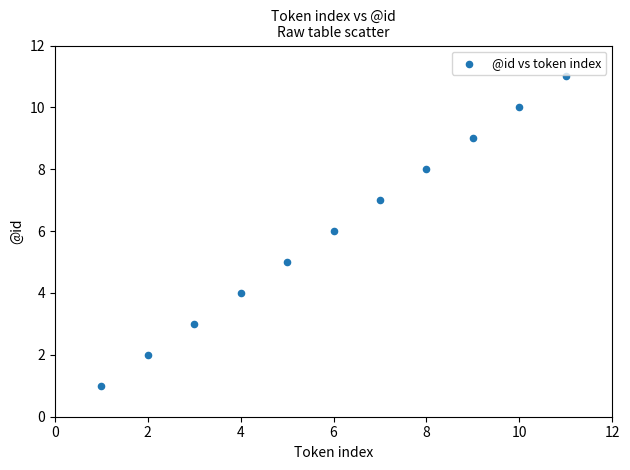

What is the average Y value?

6